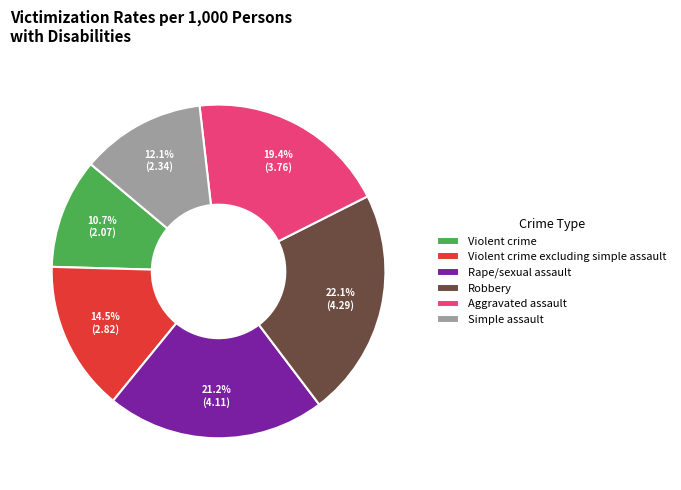

Between Simple assault and Violent crime, which is larger?

Simple assault